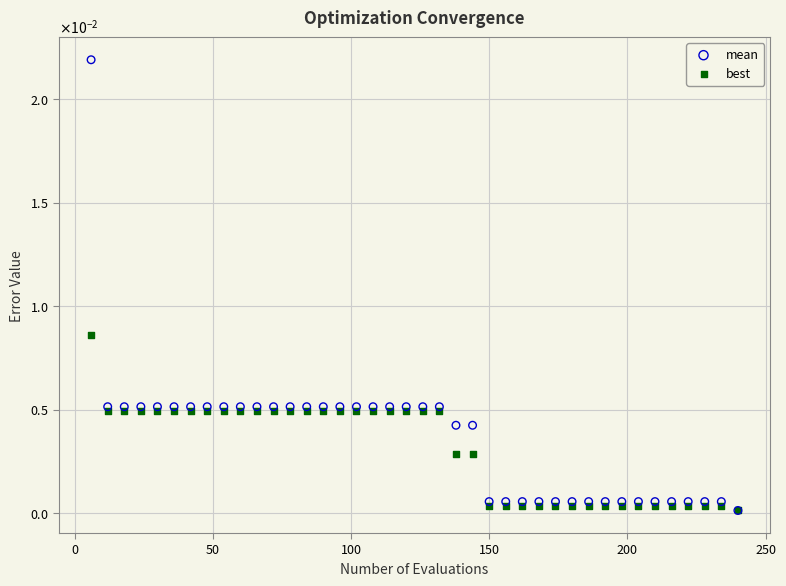

What are all the series names shown in the legend?

mean, best